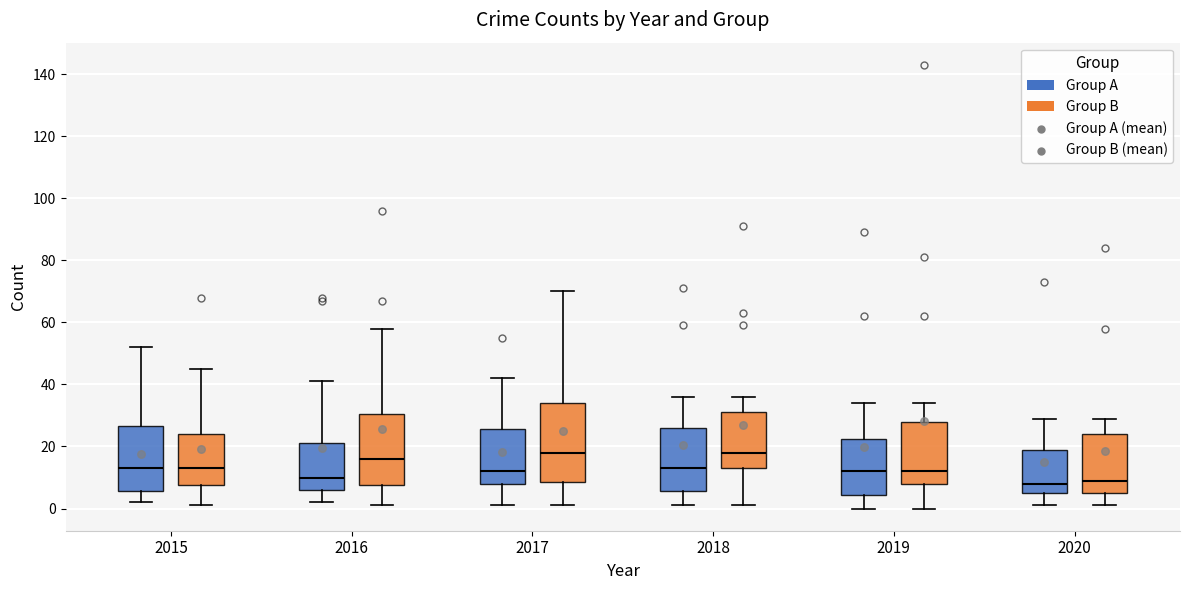

Reading left to right, read every box against the y-axis: the position of its median line, the range the box covers, and the ends of its whiskers. The values are not printed on the chart, so give them approximately, as read against the axis.

2015 (Group A): median 14, box 6 to 26, whiskers 2 to 52
2015 (Group B): median 14, box 8 to 24, whiskers 2 to 46
2016 (Group A): median 10, box 6 to 22, whiskers 2 to 42
2016 (Group B): median 16, box 8 to 30, whiskers 2 to 58
2017 (Group A): median 12, box 8 to 26, whiskers 2 to 42
2017 (Group B): median 18, box 8 to 34, whiskers 2 to 70
2018 (Group A): median 14, box 6 to 26, whiskers 2 to 36
2018 (Group B): median 18, box 14 to 32, whiskers 2 to 36
2019 (Group A): median 12, box 4 to 22, whiskers 0 to 34
2019 (Group B): median 12, box 8 to 28, whiskers 0 to 34
2020 (Group A): median 8, box 6 to 20, whiskers 2 to 30
2020 (Group B): median 10, box 6 to 24, whiskers 2 to 30